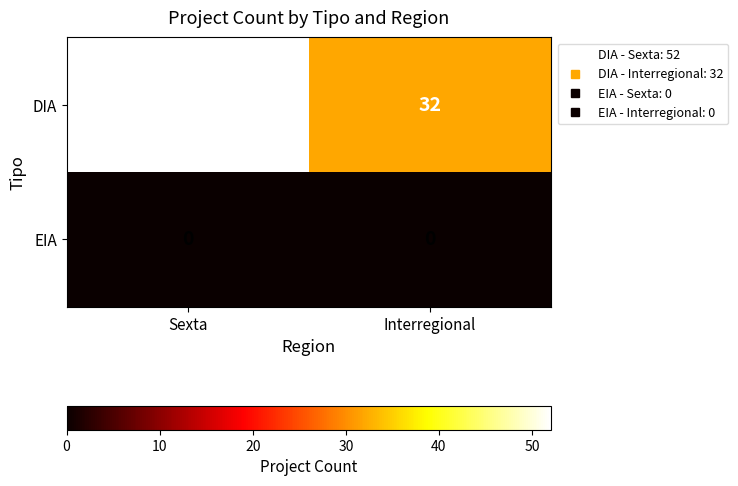

What is the difference between the maximum and minimum values in the DIA series?

20